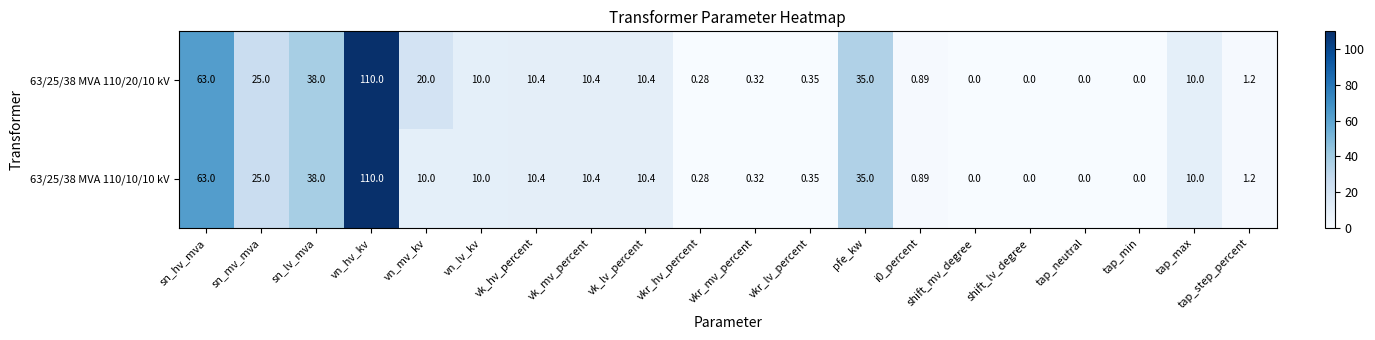

At which label does 63/25/38 MVA 110/10/10 kV first exceed 10?

sn_hv_mva